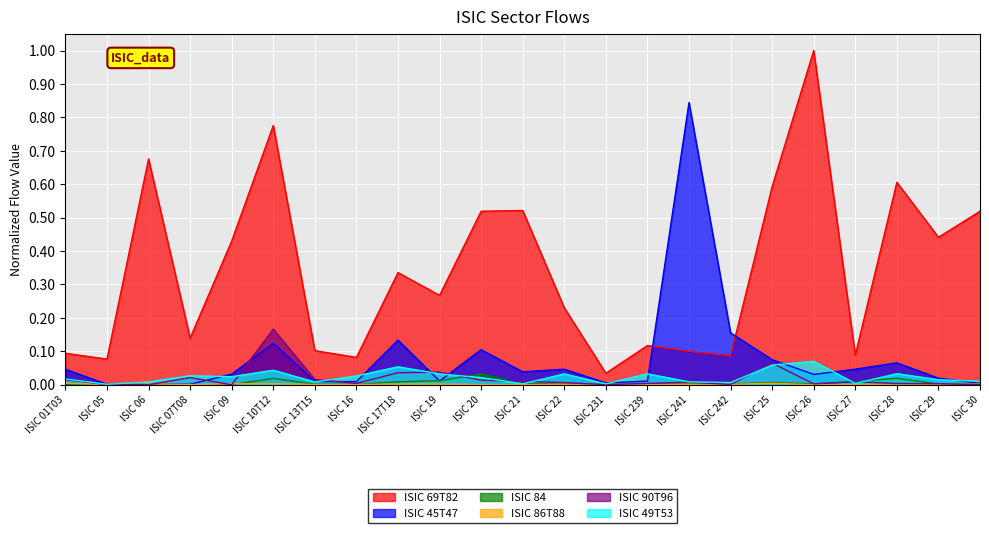

True or false: ISIC 45T47 and ISIC 49T53 cross at least once.

True